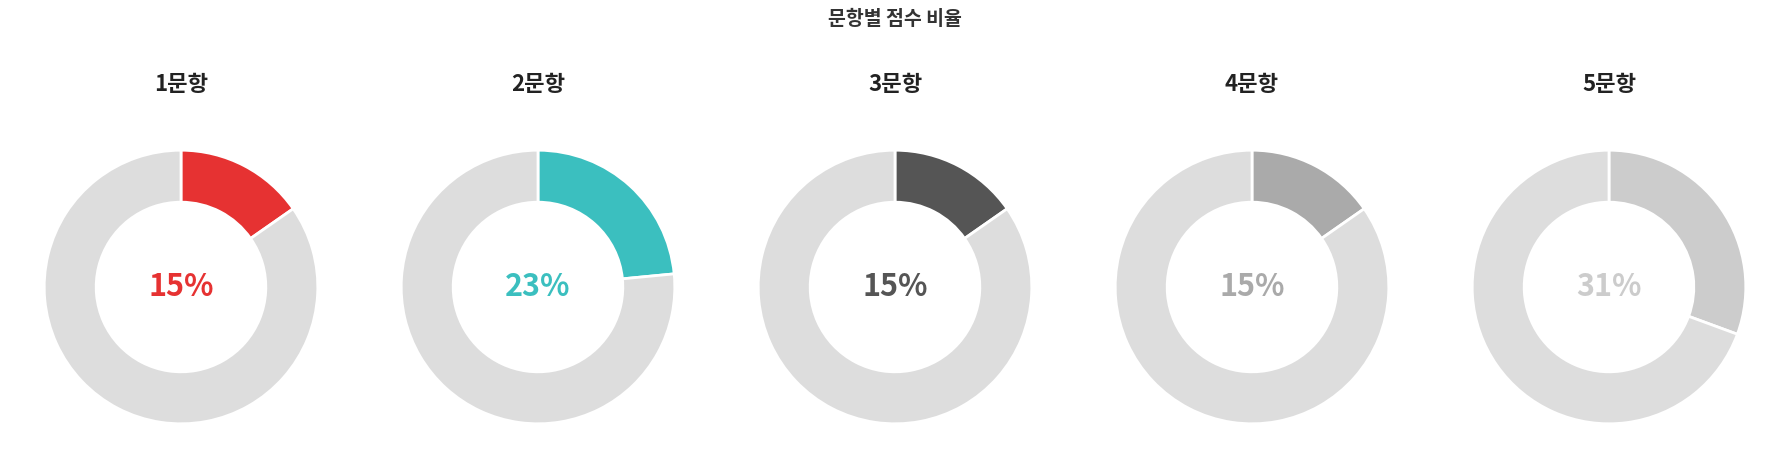

Is the sum of 1문항 and 5문항 greater than half?

No